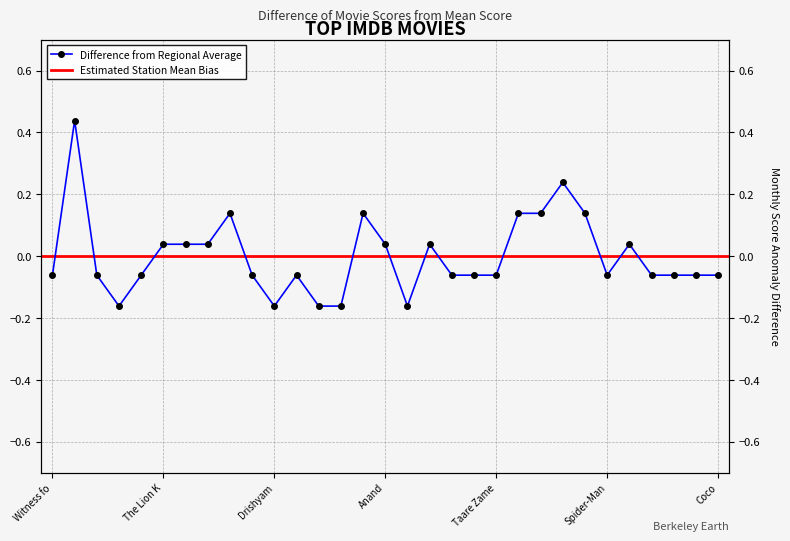

What is the difference between the second highest and second lowest values?

0.4